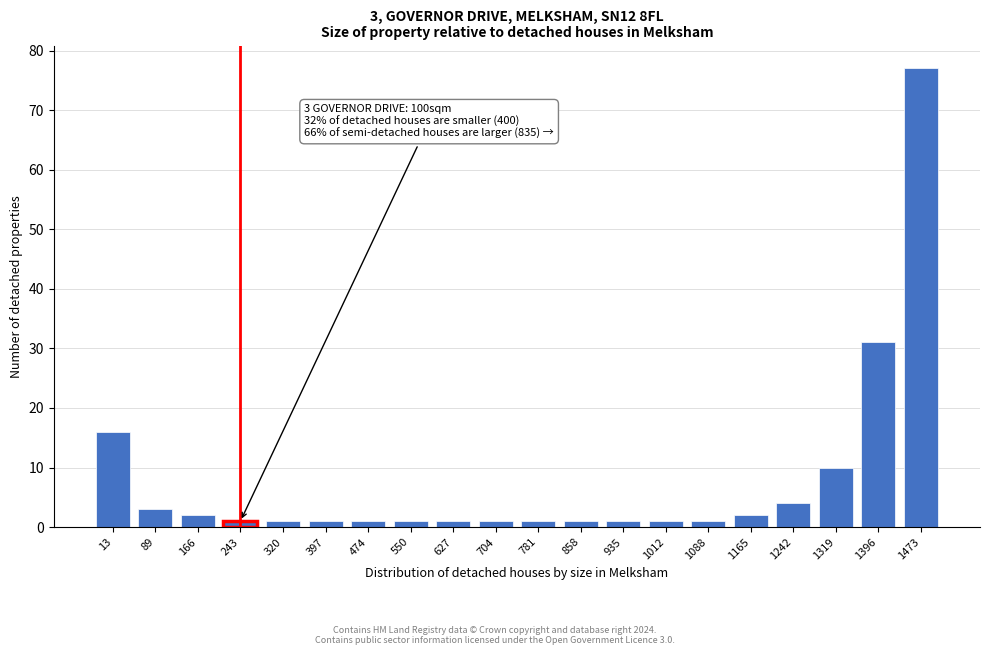

Reading right to left, what are all the values shown in this chart?

1473=77	1396=31	1319=10	1242=4	1165=2	1088=1	1012=1	935=1	858=1	781=1	704=1	627=1	550=1	474=1	397=1	320=1	243=1	166=2	89=3	13=16